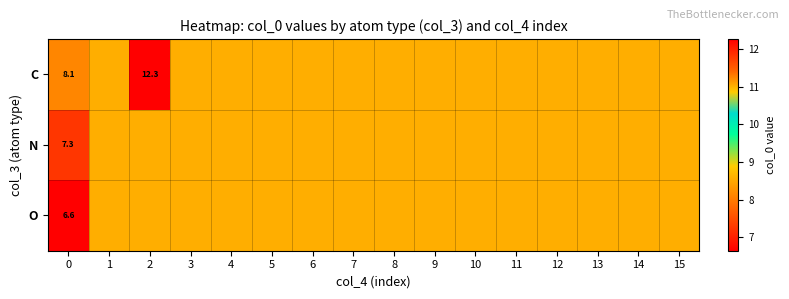

List the labels in order of O value, largest first.

1, 2, 3, 4, 5, 6, 7, 8, 9, 10, 11, 12, 13, 14, 15, 0